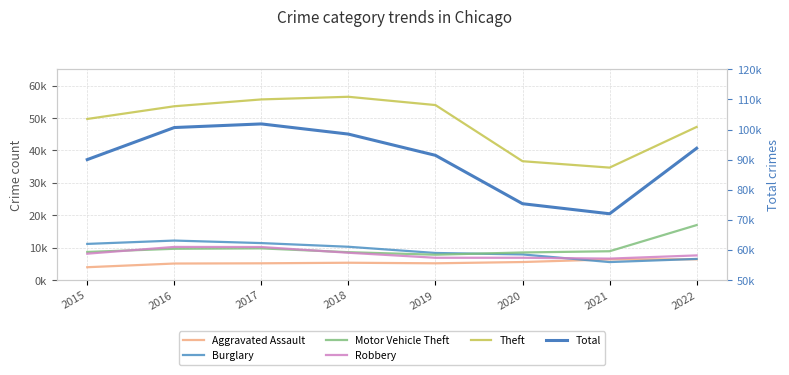

What is the value of the Theft point at the 6th from the left?

36654